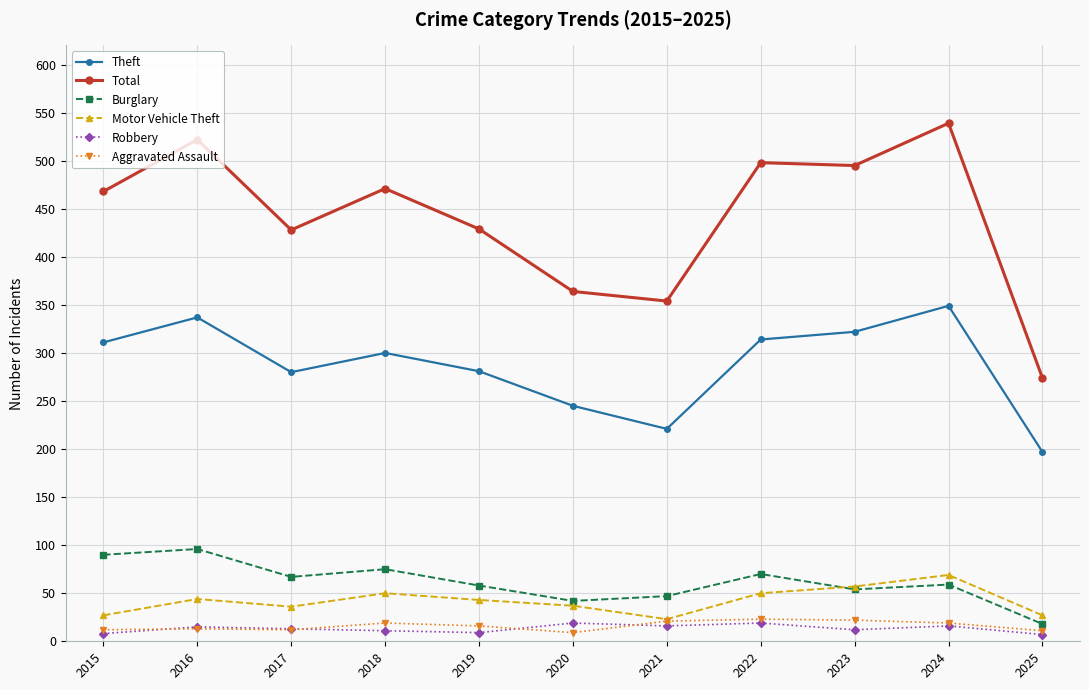

What is the value of the Total point at the 6th from the left?

364